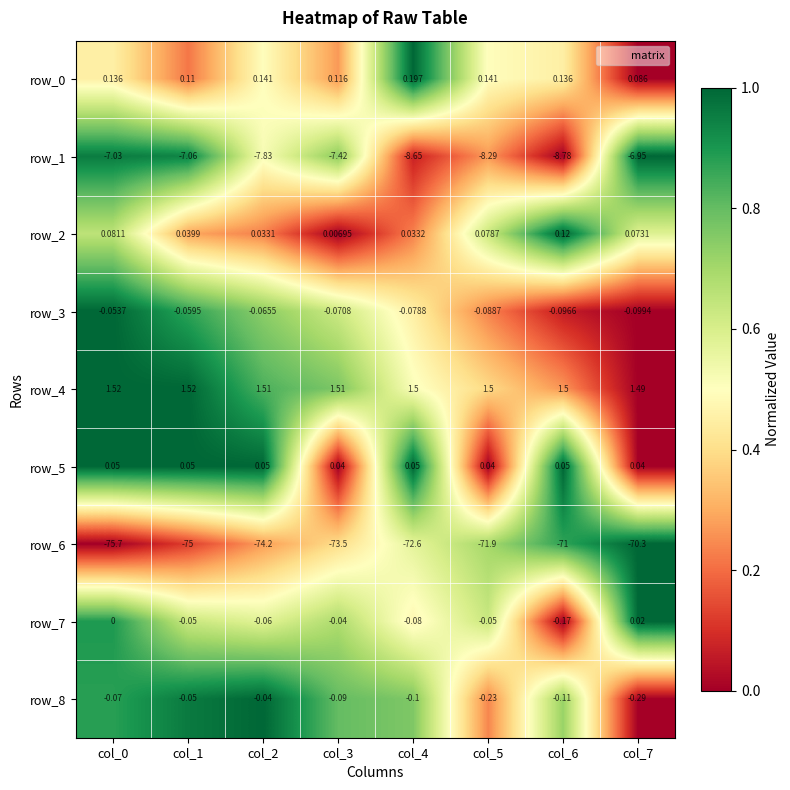

Count the number of data series in this chart.

9